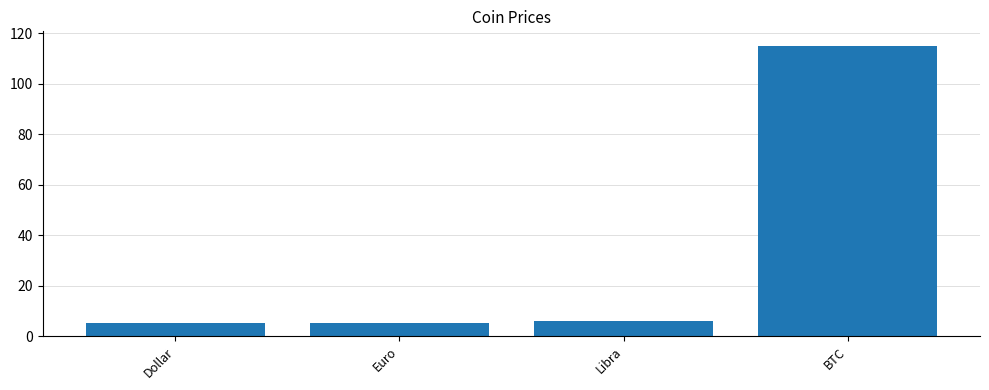

What is the value of the 2nd bar from the left?

5.2